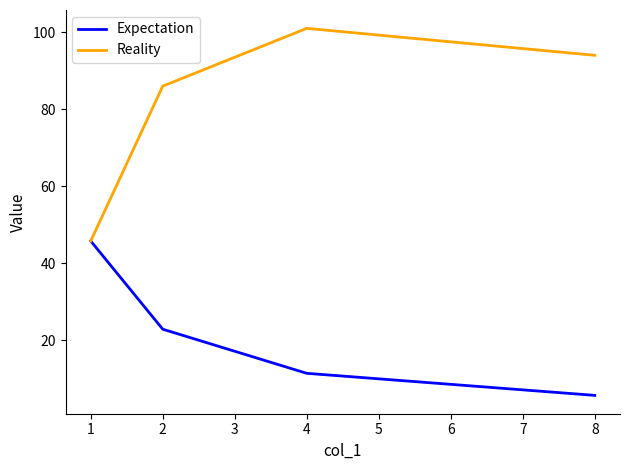

What are all the series names shown in the legend?

Expectation, Reality